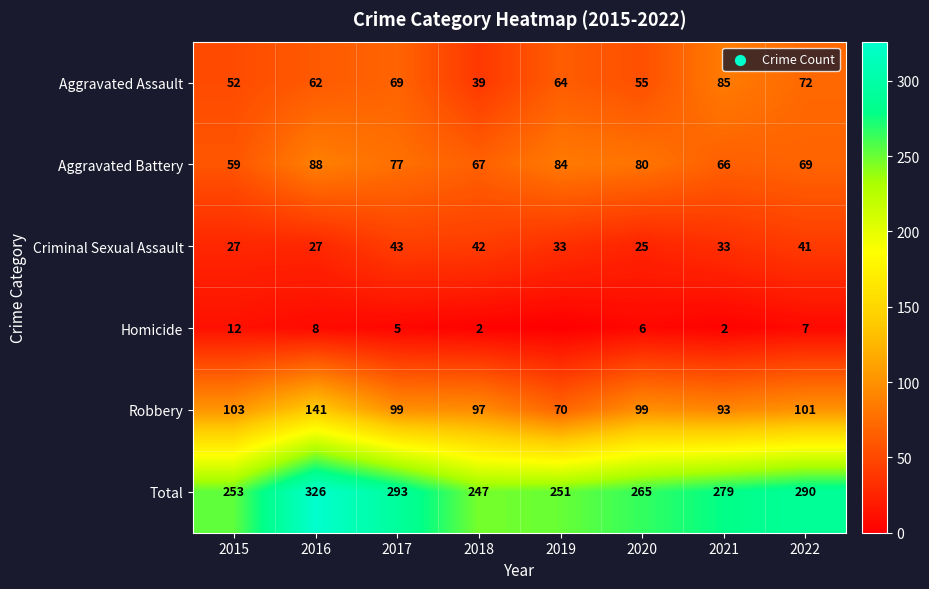

Between 2015 and 2022, which series saw the biggest shift?

Total